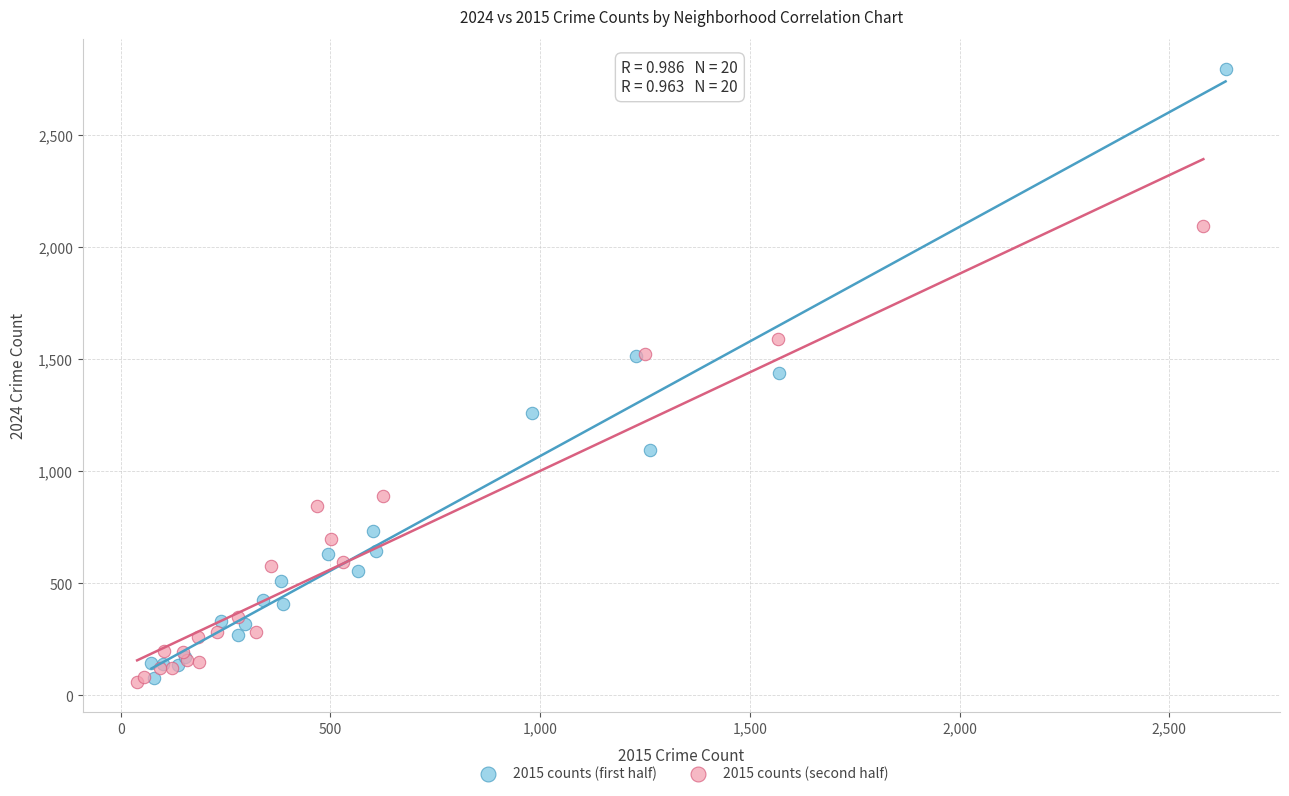

Which series reaches the maximum Y coordinate?

2015 counts (first half)